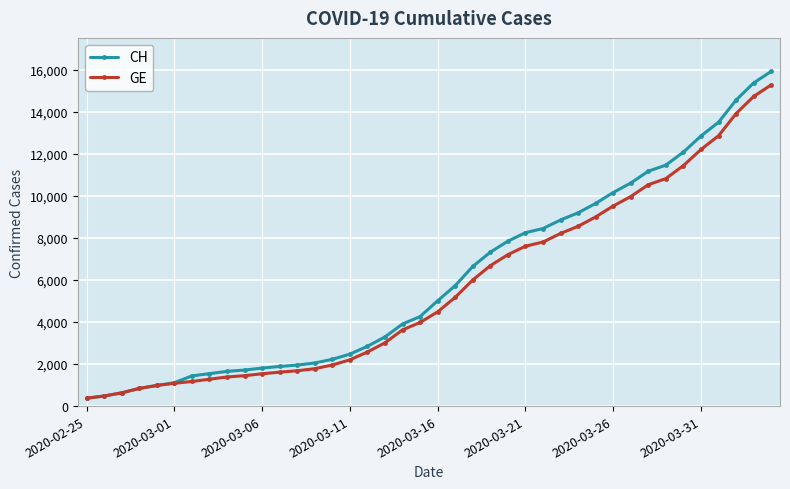

How many categories are shown in the chart?

40